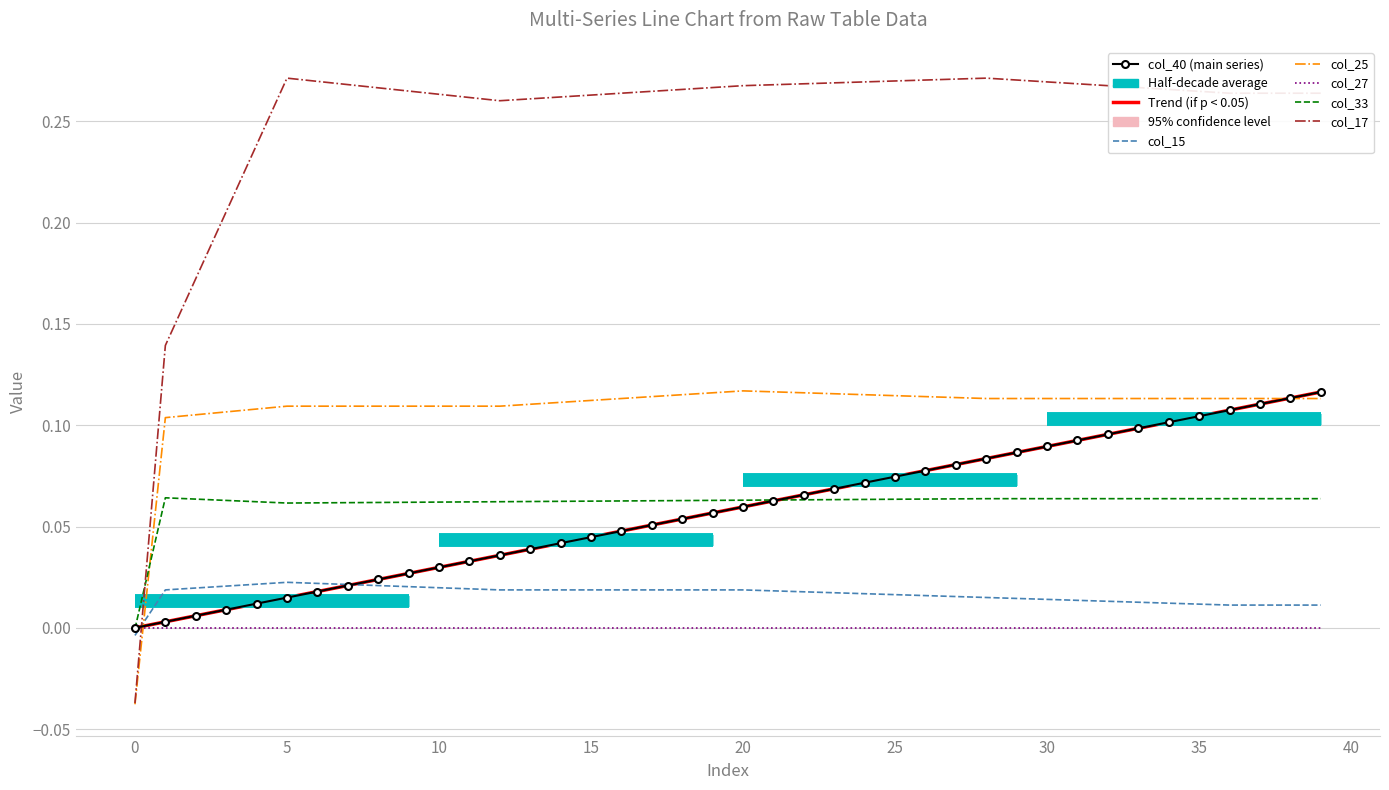

Count the col_17 values in the range 0 to 1.

39